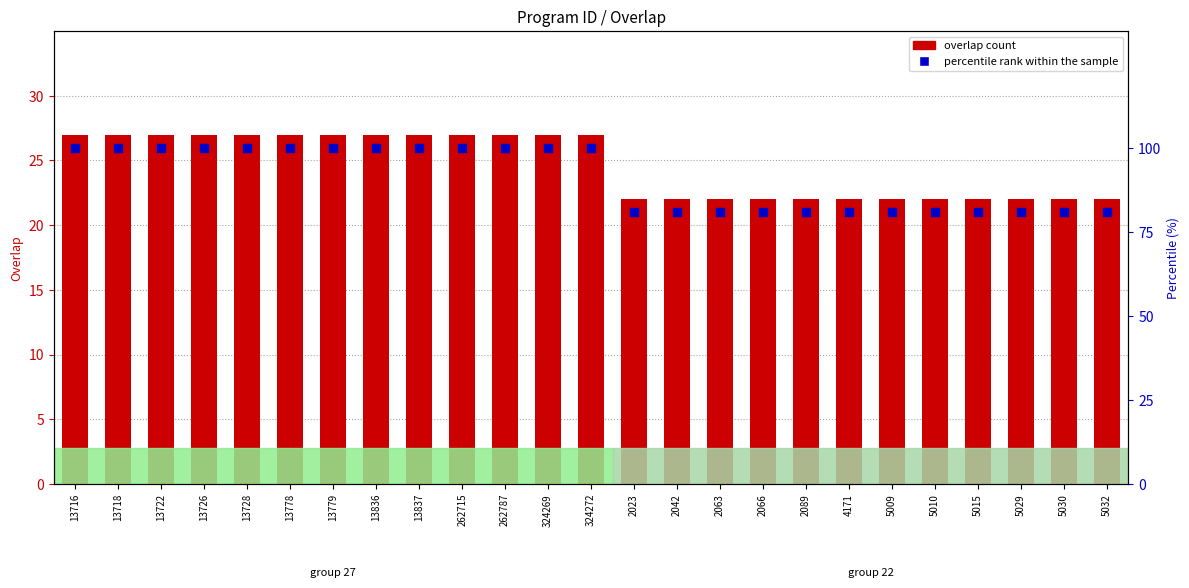

Is the value of overlap count at 13718 greater than the value of percentile rank within the sample at 5032?

No